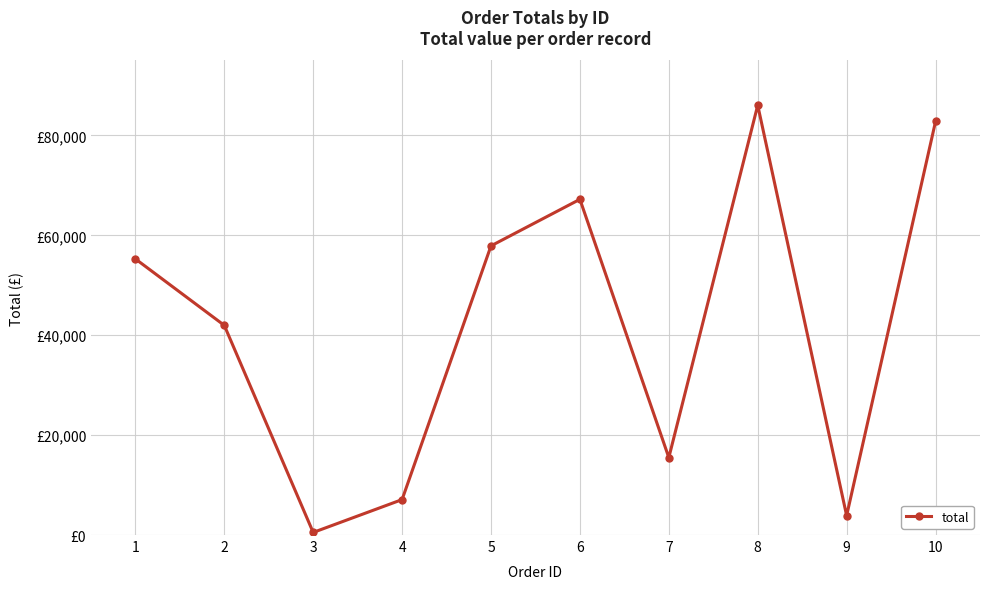

What is the difference between the second highest and minimum values?

82268